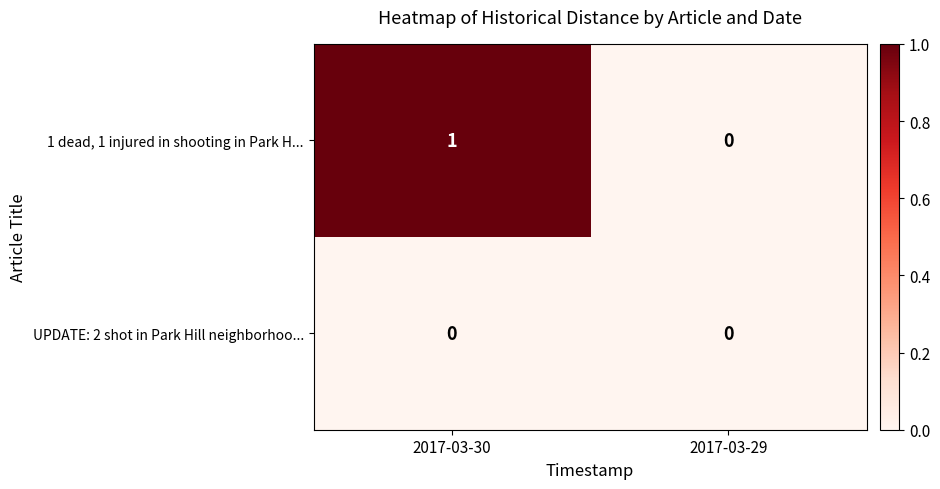

Reading right to left, list all the values displayed in this chart.

1 dead, 1 injured in shooting in Park H...: 0	1
UPDATE: 2 shot in Park Hill neighborhoo...: 0	0